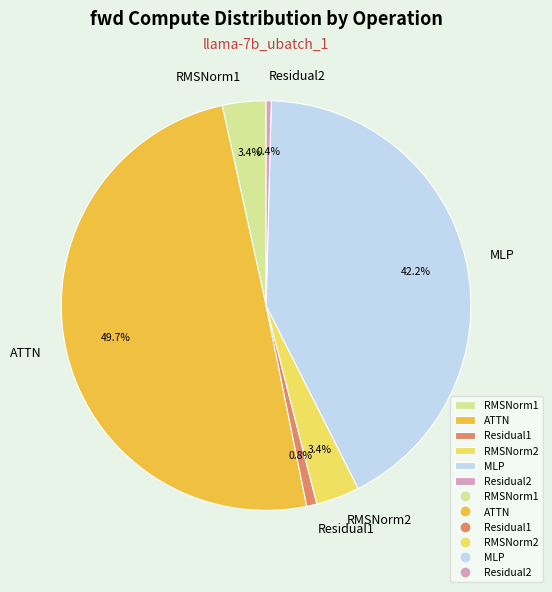

Which slice is the largest?

ATTN